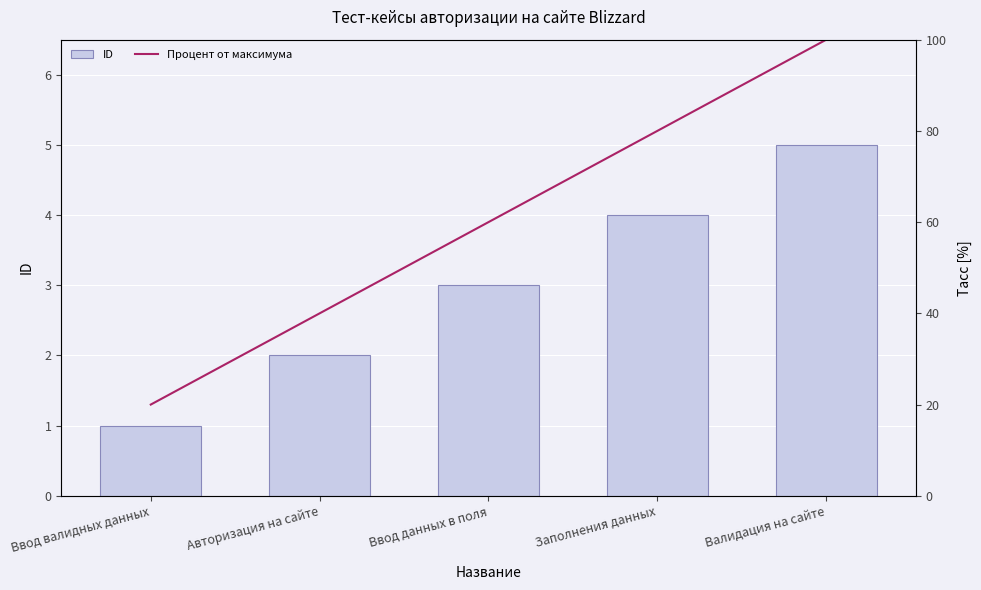

Count the number of data series in this chart.

2